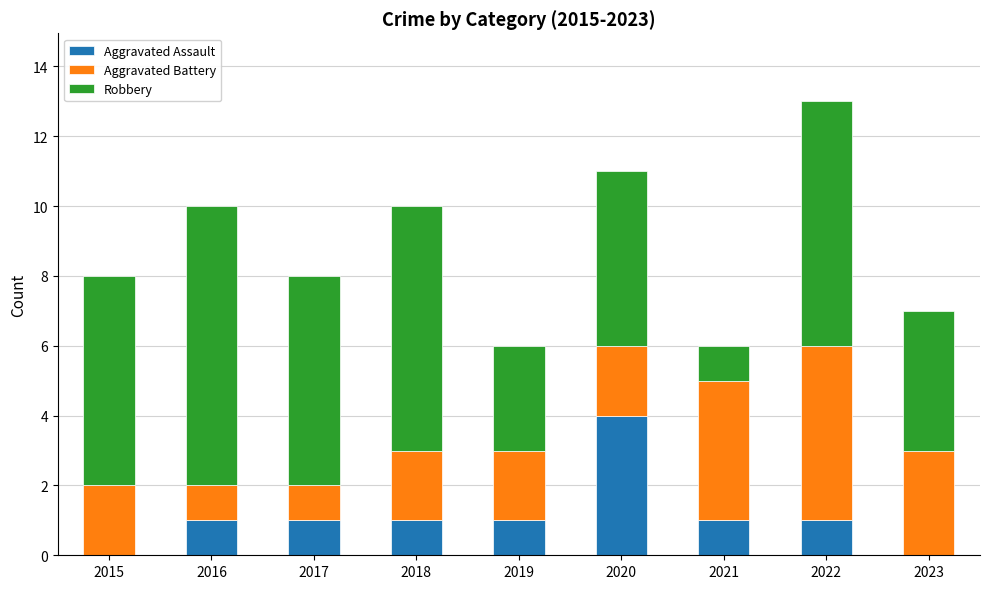

What is the total value across all series at 2018?

10